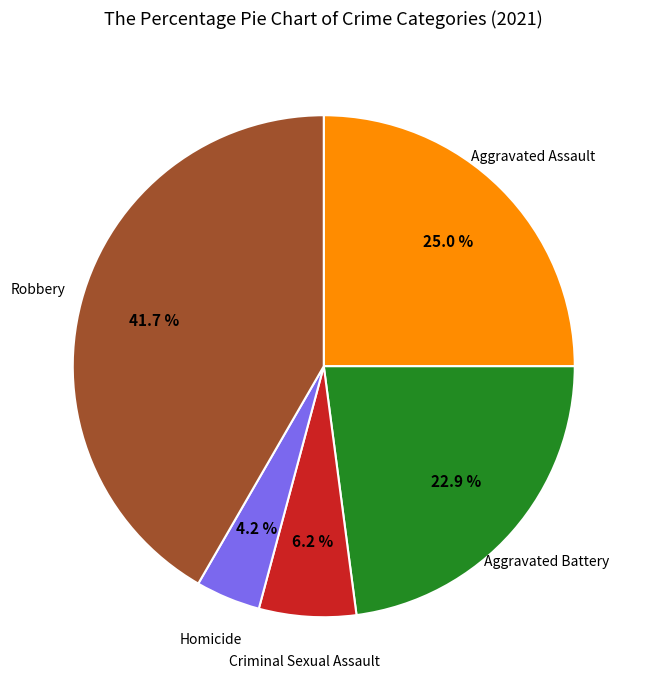

Is there any slice that represents more than half of the pie?

No